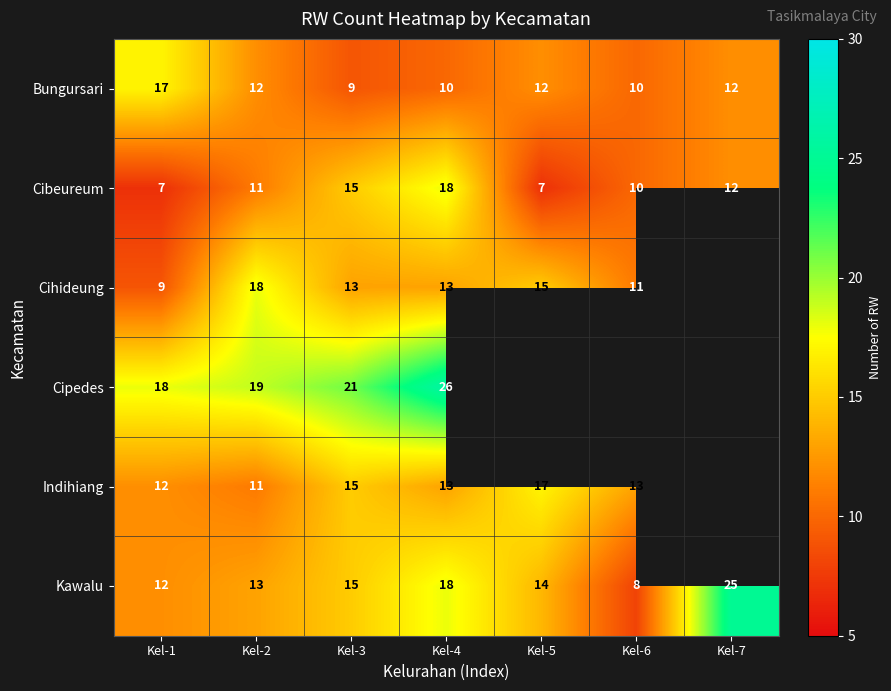

What is the sum of all Cibeureum values?

80